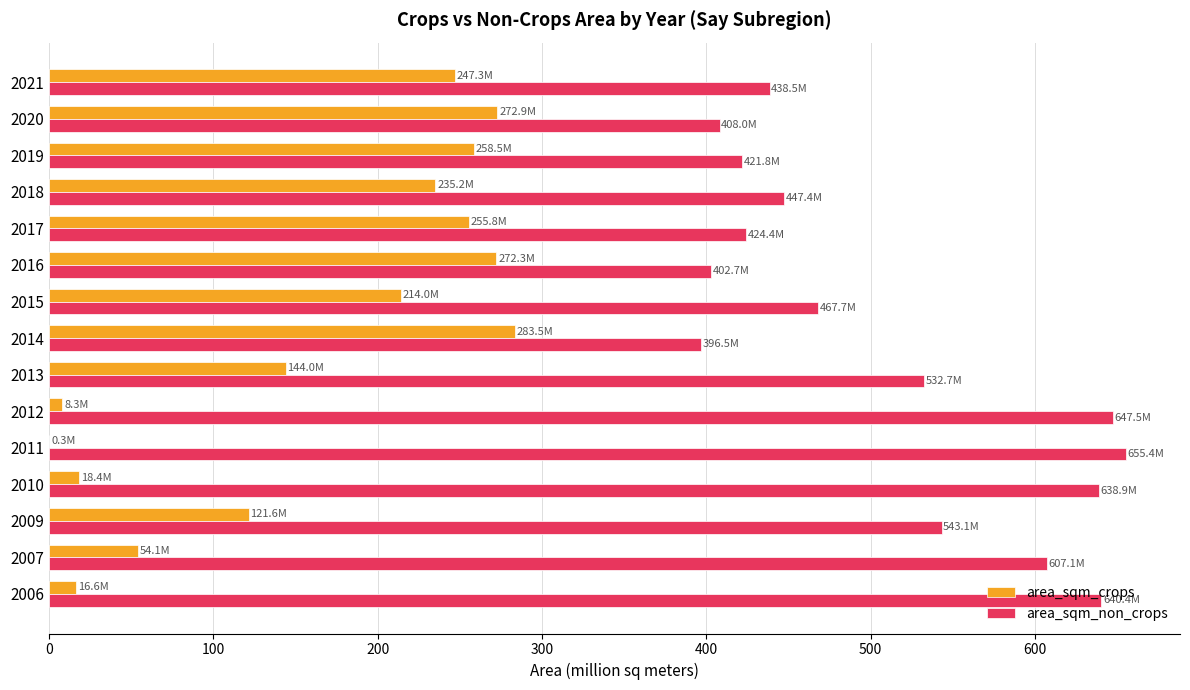

The area_sqm_crops series shows 78.0 at 2014. True or false?

False